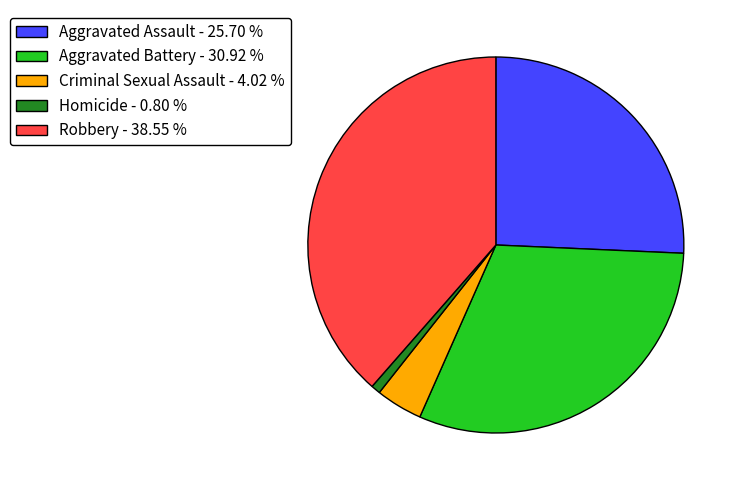

The Robbery slice represents 50% of the pie. True or false?

False